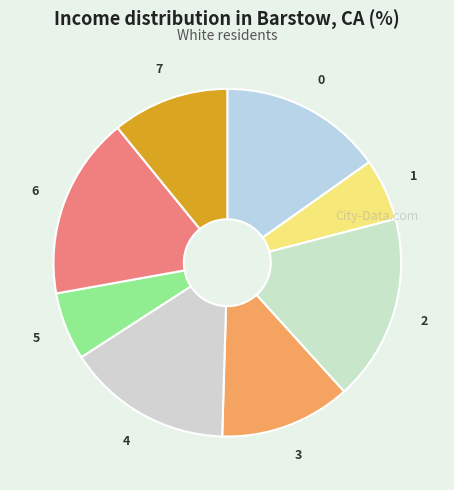

Count the number of slices in the pie.

8